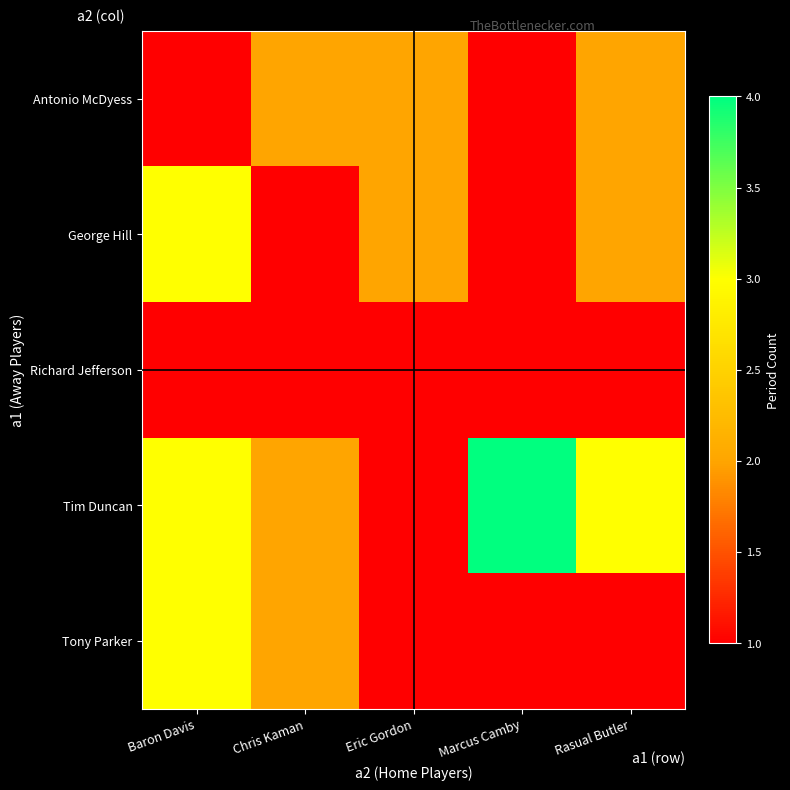

Rank the series by their maximum value, from lowest to highest.

Richard Jefferson, Antonio McDyess, George Hill, Tony Parker, Tim Duncan